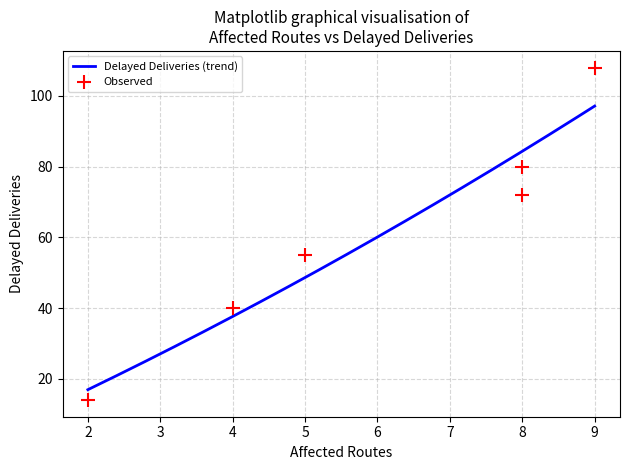

Which has a higher value, 9 or 8?

9